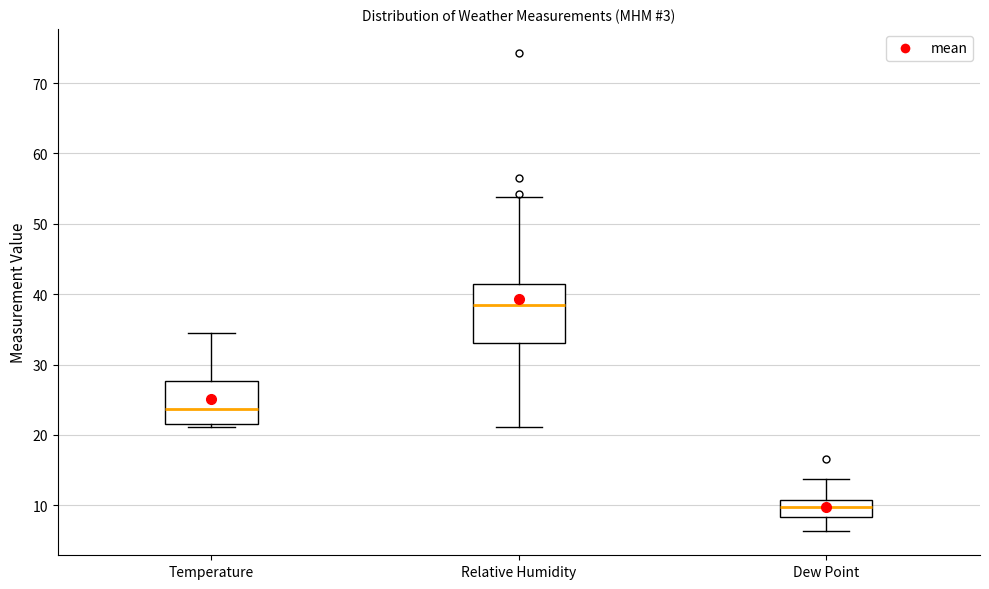

Where is the lower edge of the box for Temperature on the y-axis? The values are not printed on the chart, so give them approximately, as read against the axis.

22